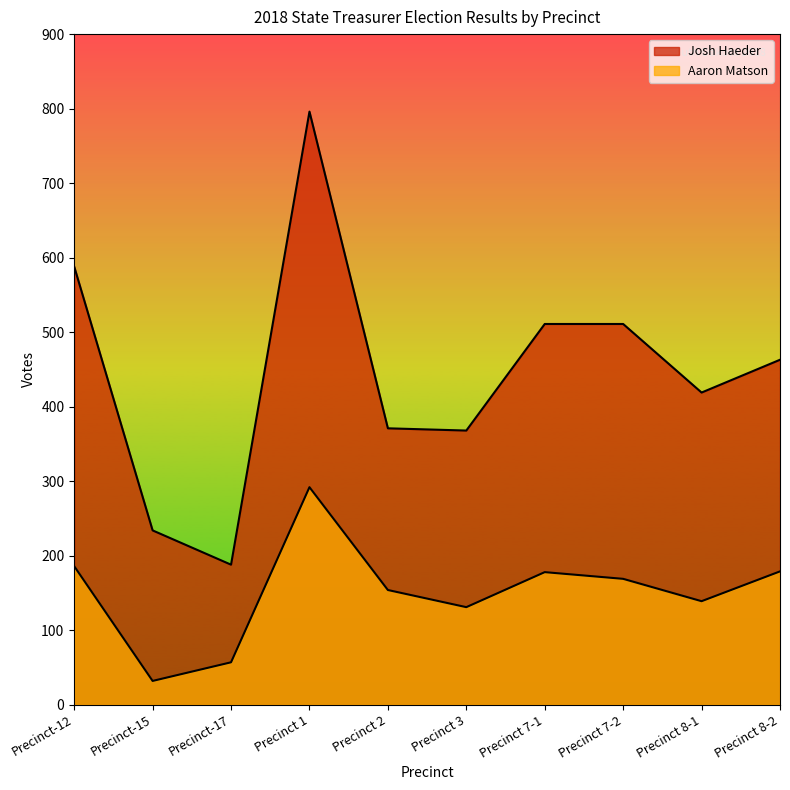

Reading left to right, what are all the values shown in this chart?

Josh Haeder: 588	234	188	796	371	368	511	511	419	463
Aaron Matson: 186	32	57	292	154	131	178	169	139	179